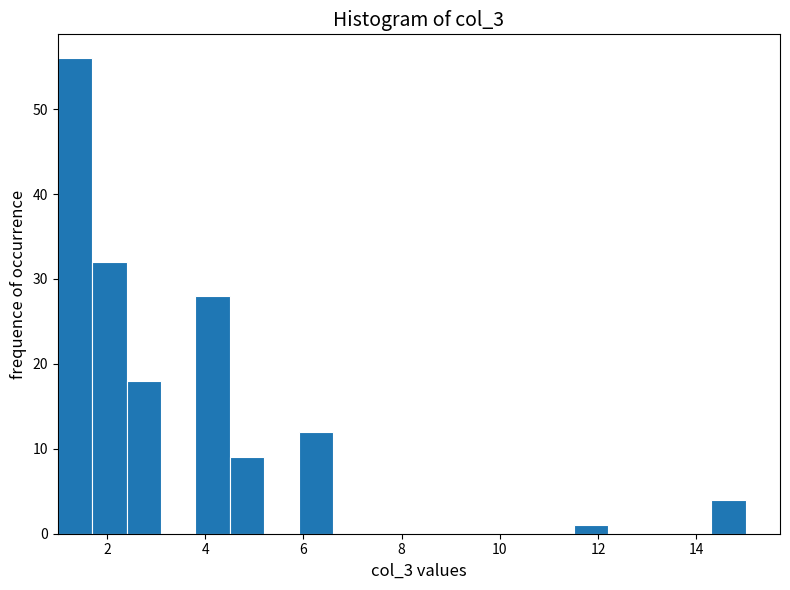

Read against the x-axis, roughly where is the centre of the tallest bar?

1.4